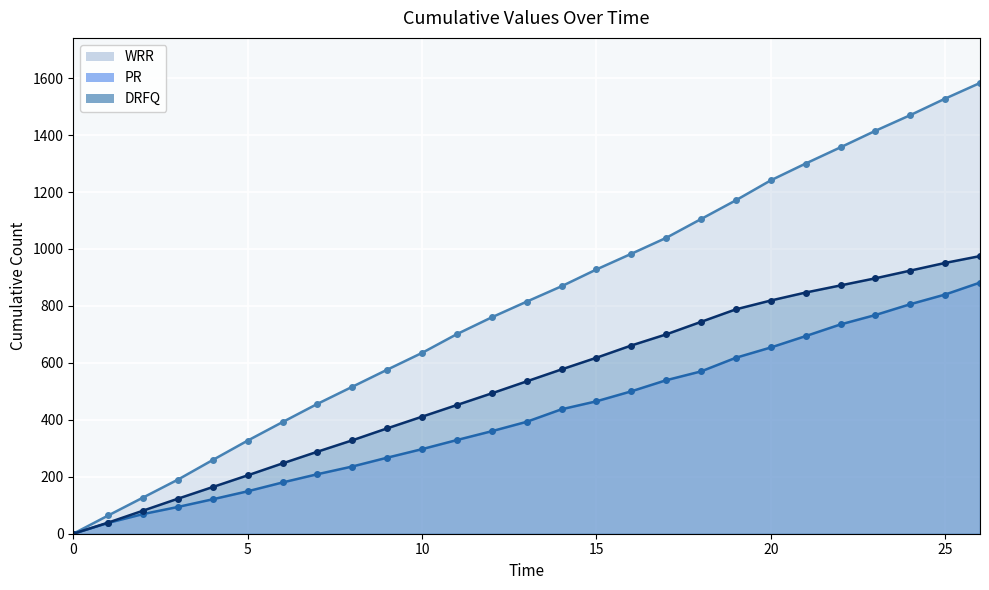

Is the value of WRR at 6 greater than the value of DRFQ at 25?

No